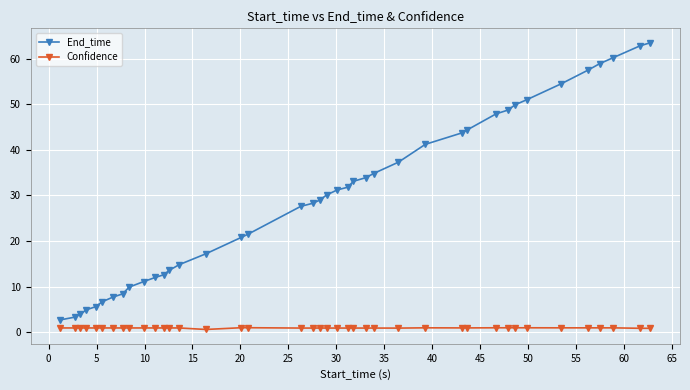

Which series has the largest range (max minus min)?

End_time